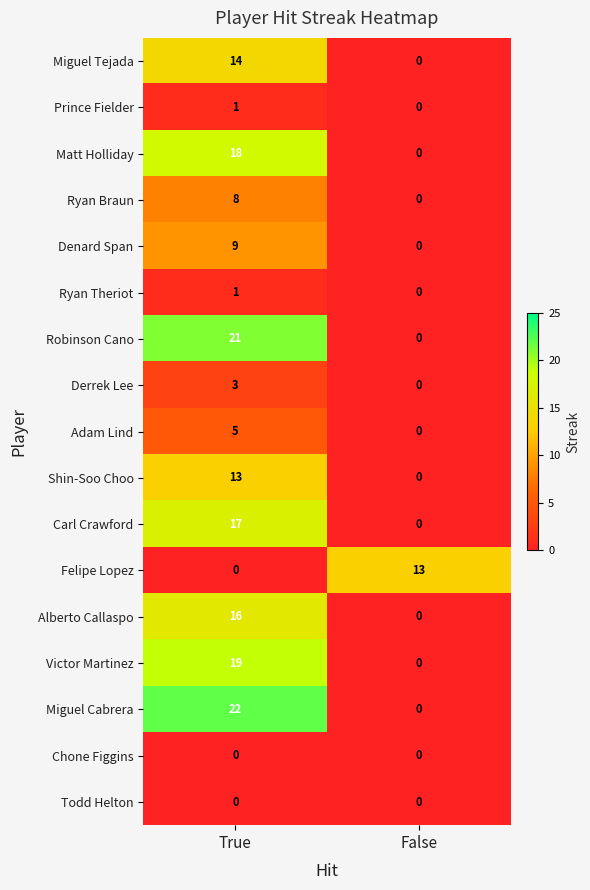

The value of Matt Holliday at True is 5. True or false?

False